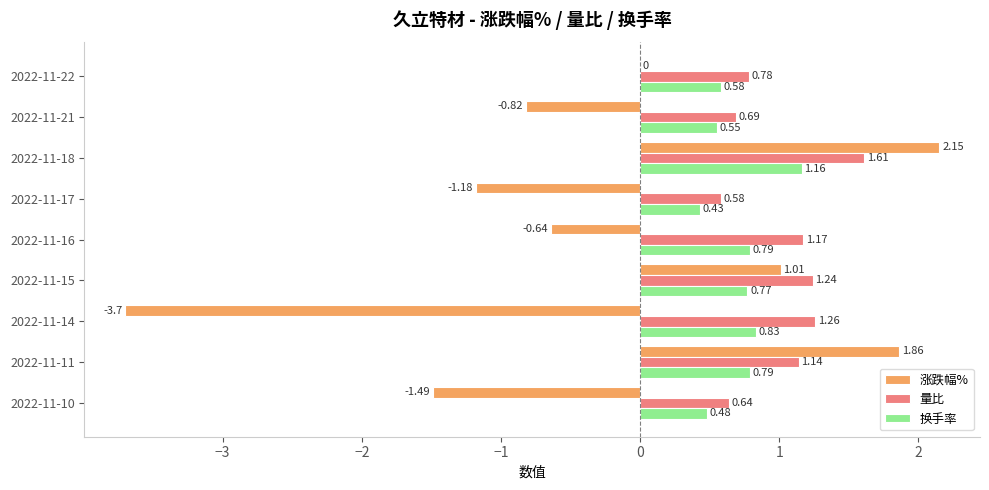

What are all the series names shown in the legend?

涨跌幅%, 量比, 换手率